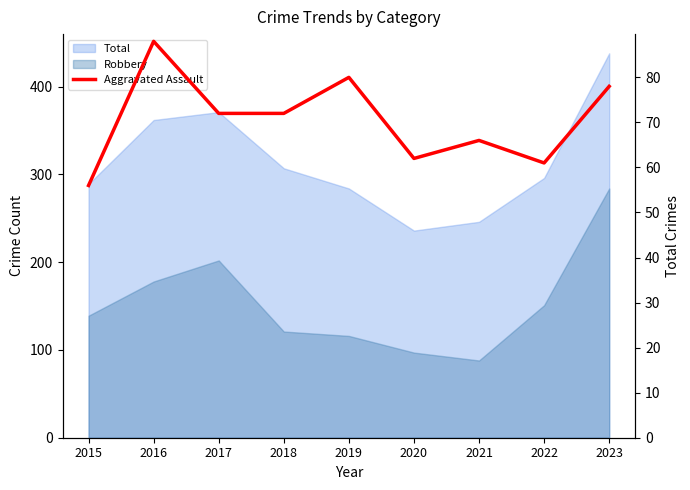

Where does the data first go above 72?

2016